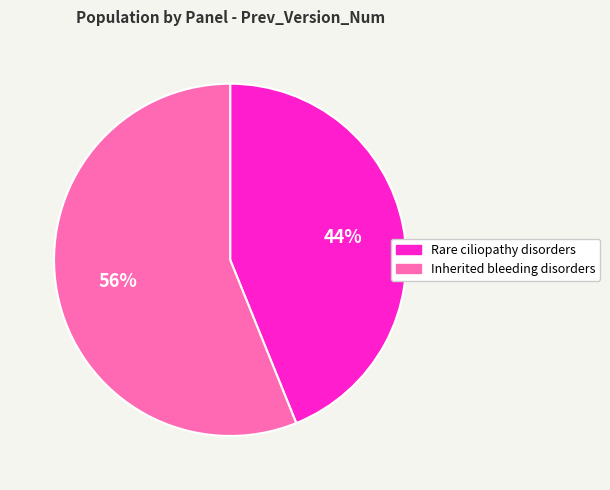

Does any single category account for the majority?

Yes